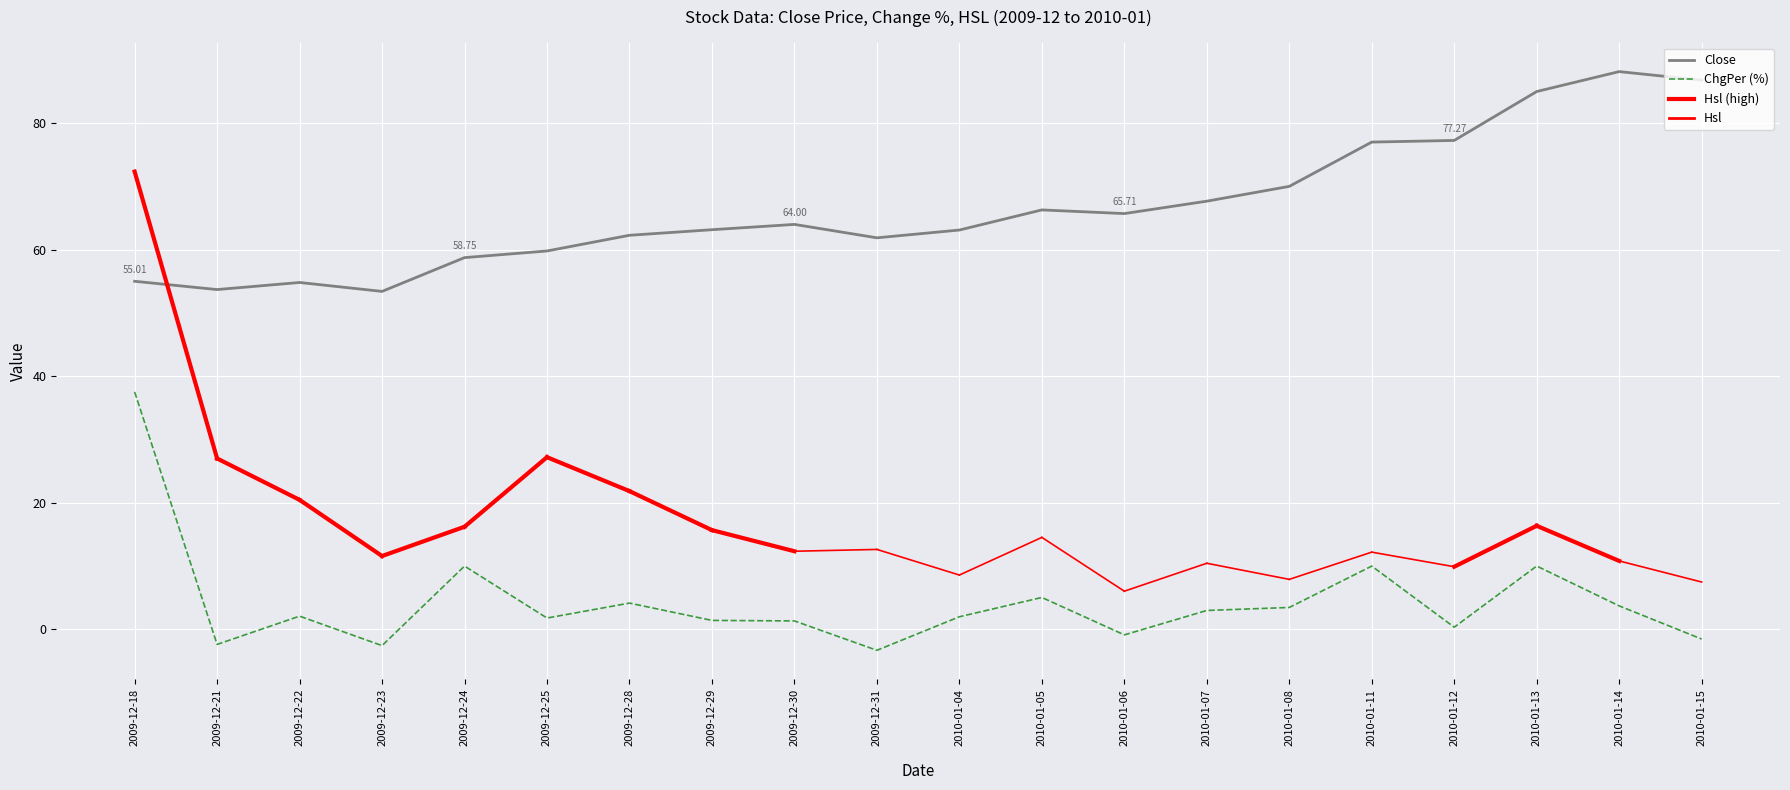

At which category does Close reach its first local peak?

2009-12-22